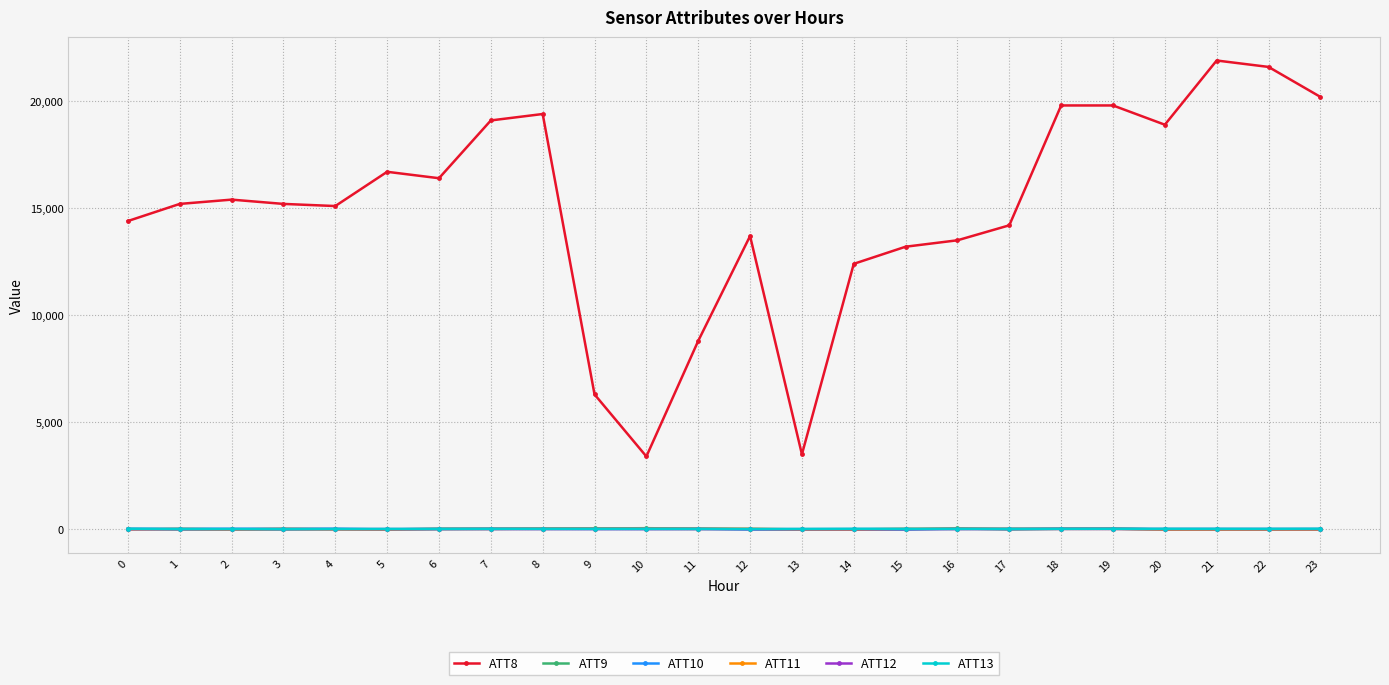

Which series has the largest total across all categories?

ATT8